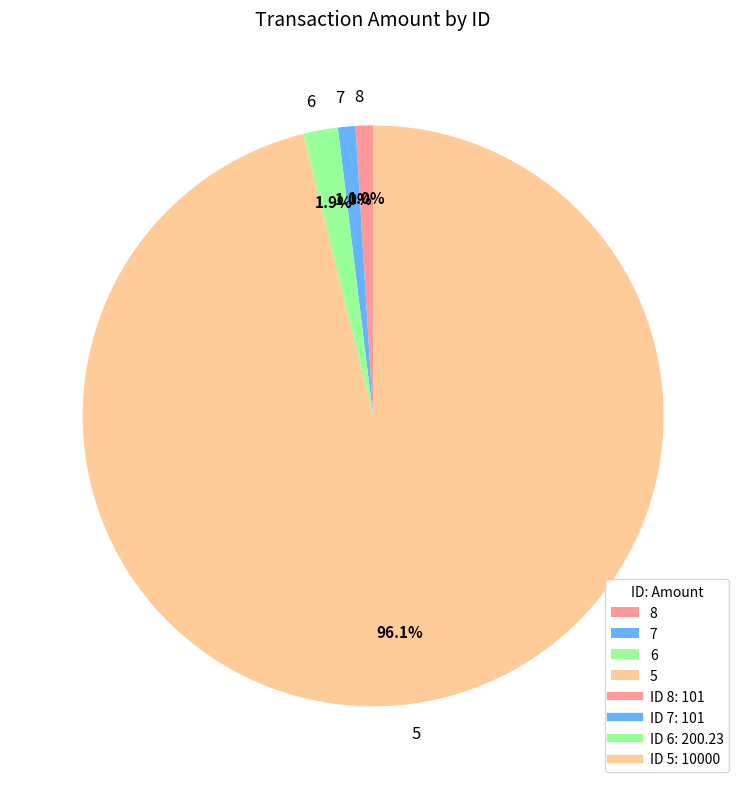

The 6 slice represents 2% of the pie. True or false?

True